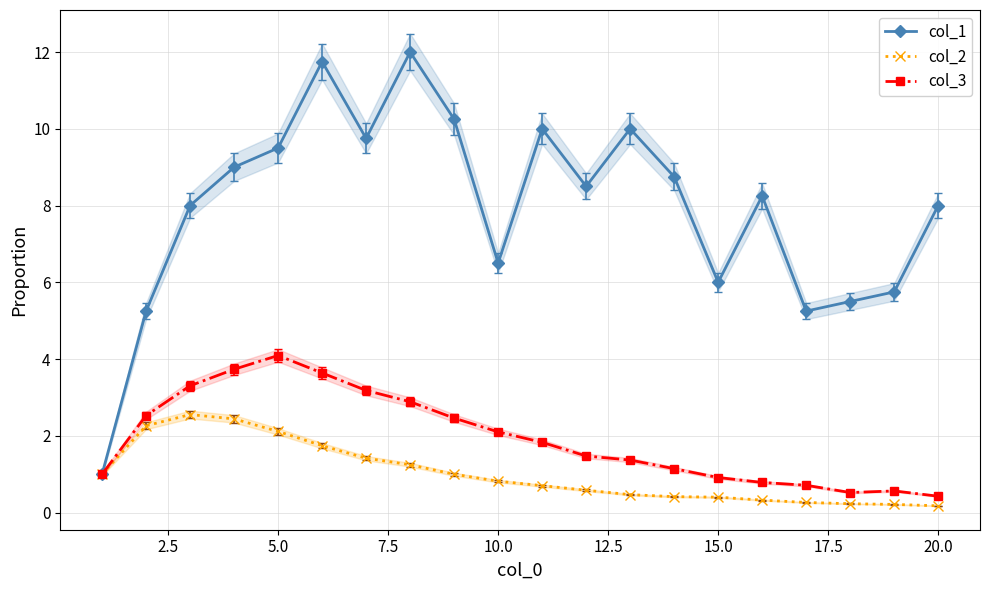

What is the highest value of the col_3 series?

4.1